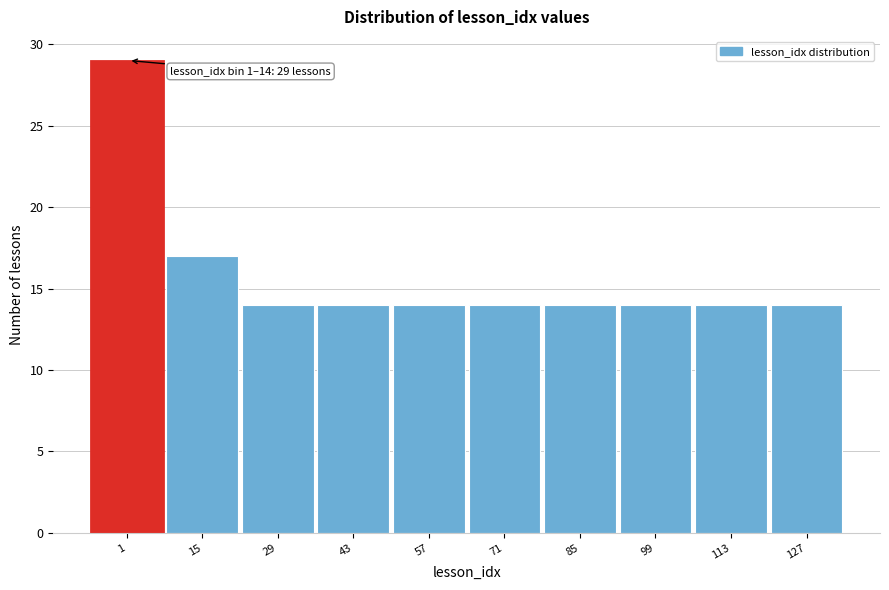

Reading left to right, transcribe all the data shown in this chart.

29	17	14	14	14	14	14	14	14	14